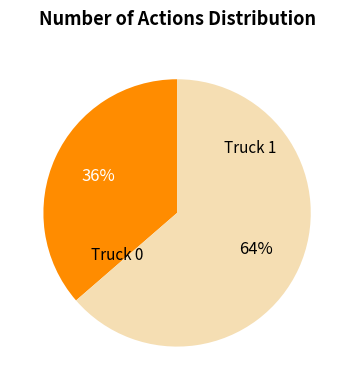

How many slices are in this pie chart?

2